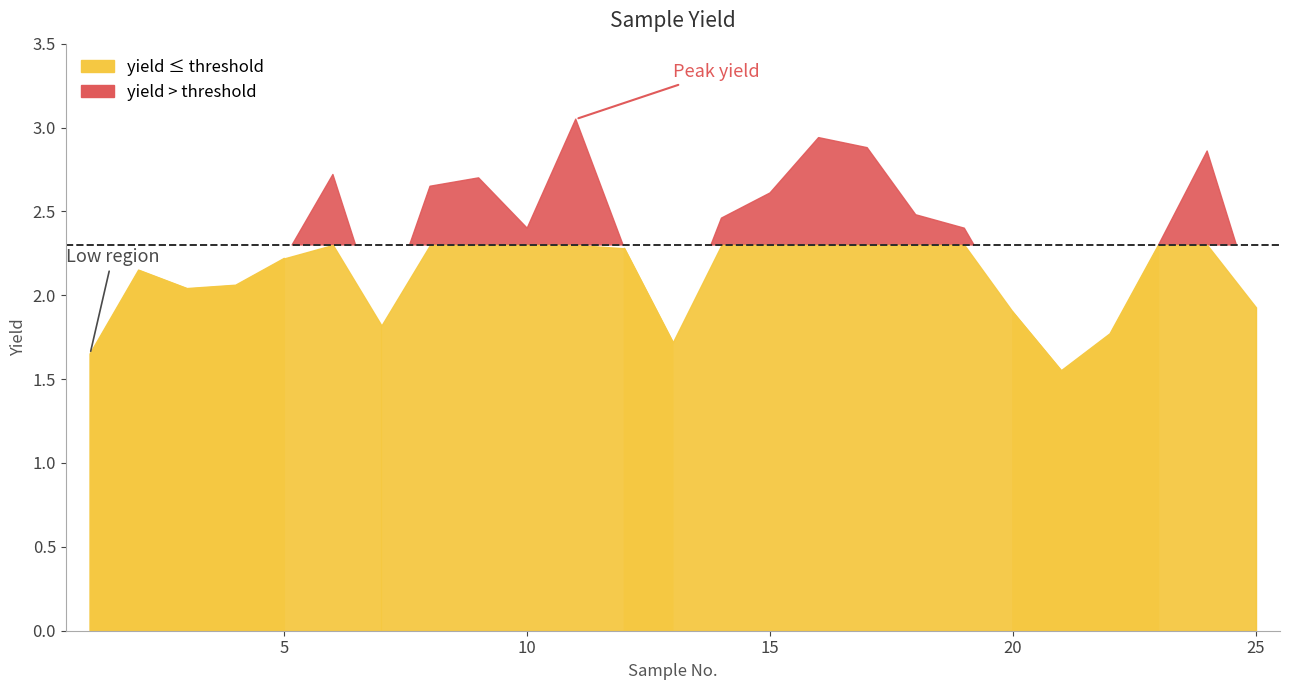

Reading left to right, transcribe all the data shown in this chart.

1.6	2.1	2.0	2.1	2.2	2.7	1.8	2.6	2.7	2.4	3.0	2.3	1.7	2.5	2.6	2.9	2.9	2.5	2.4	1.9	1.6	1.8	2.3	2.9	1.9